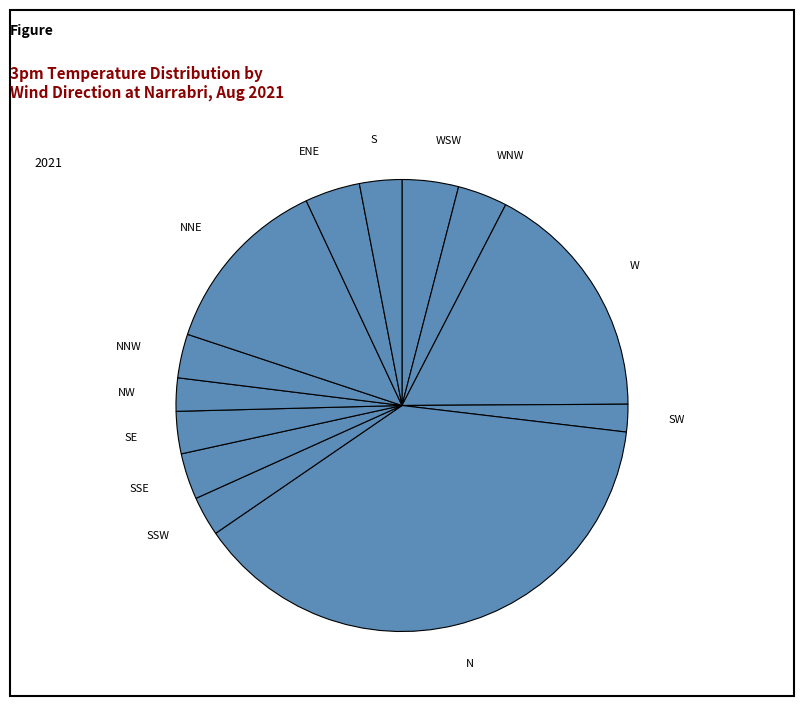

The SSW slice represents 12% of the pie. True or false?

False